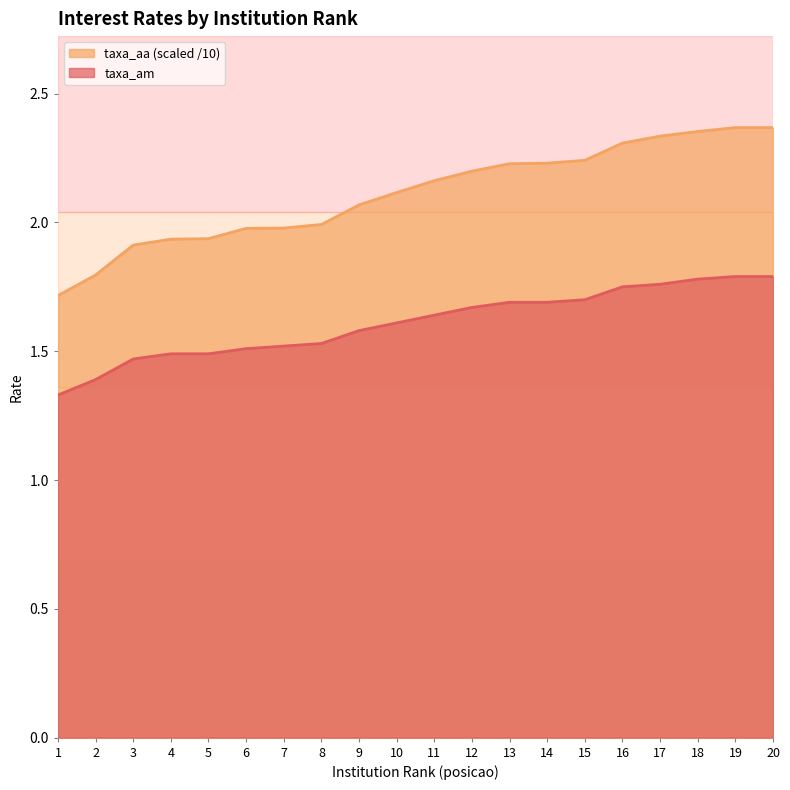

Which category has the highest value in the taxa_am series?

19